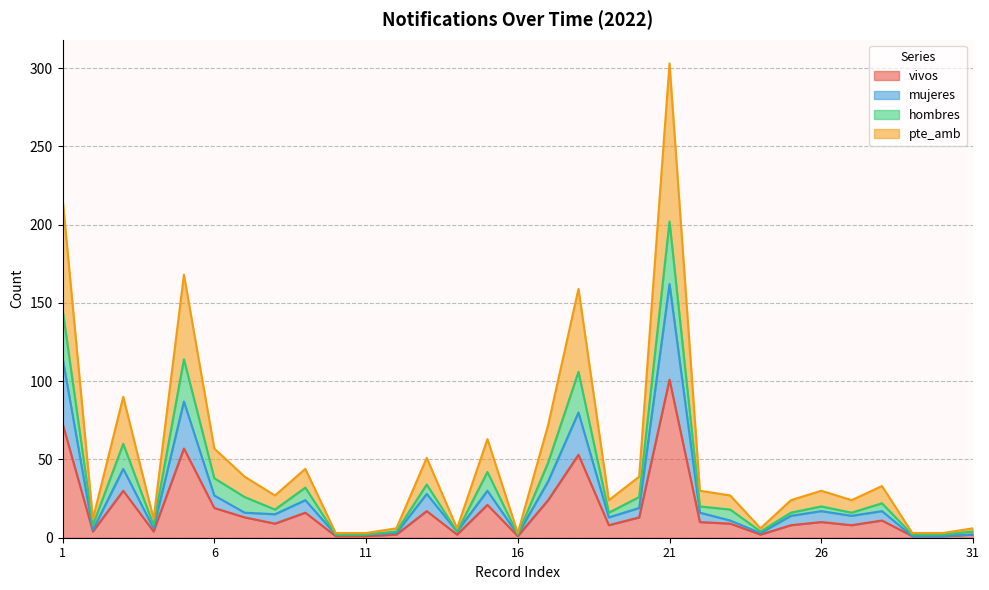

What is the spread (max minus min) of values at 24?

4